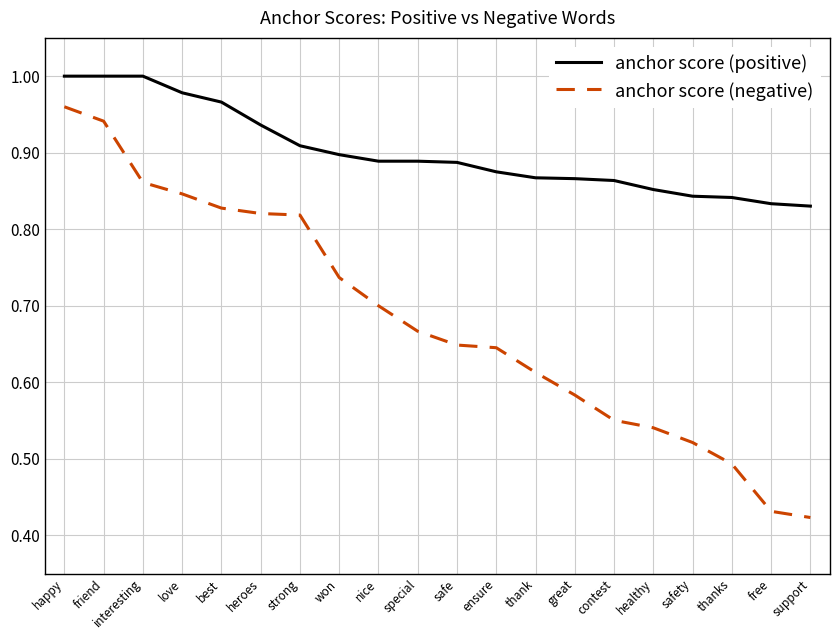

Is the value of anchor score (negative) at best greater than the value of anchor score (positive) at best?

No